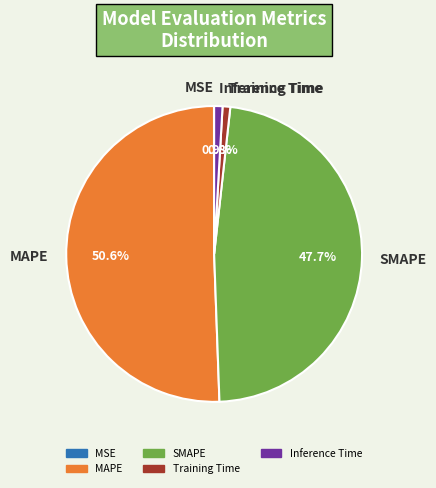

What portion of the pie excludes Inference Time?

99.1%